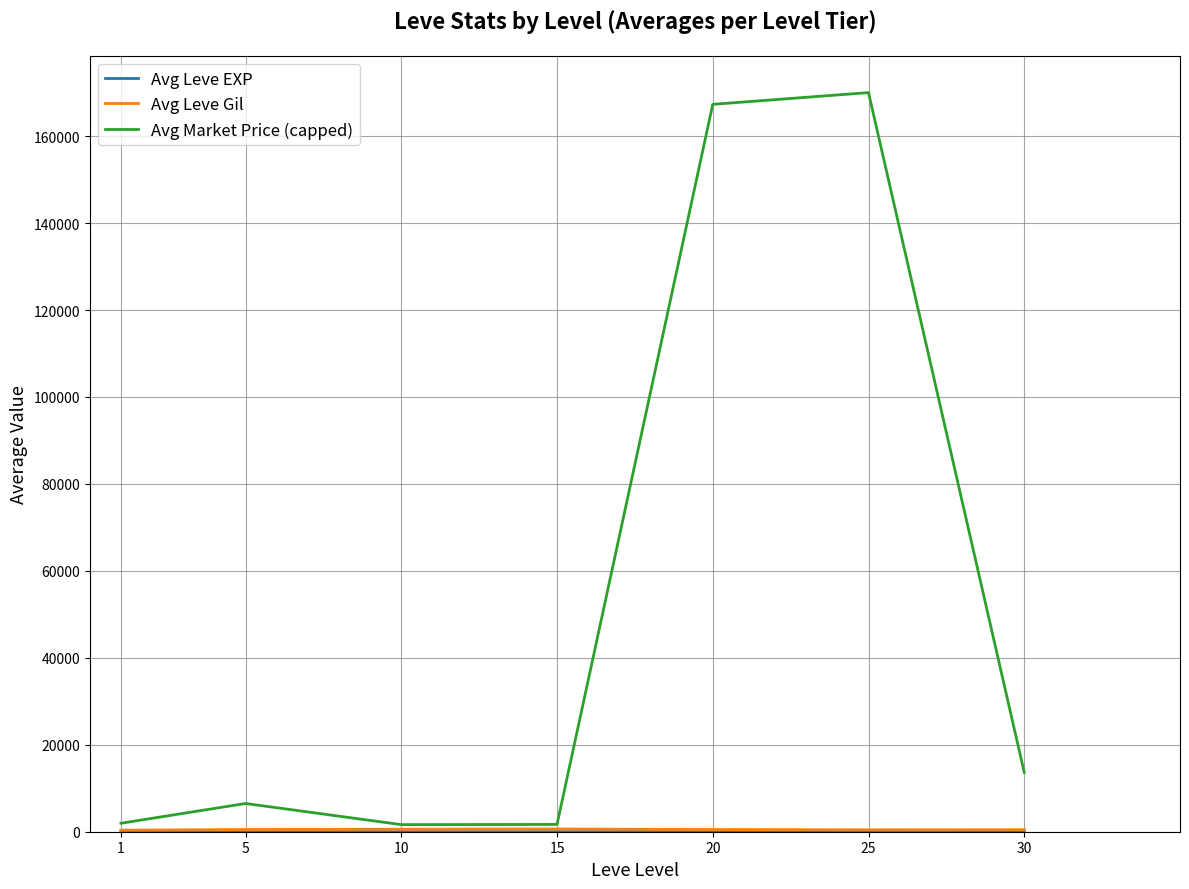

Which series has the largest range (max minus min)?

Avg Market Price (capped)